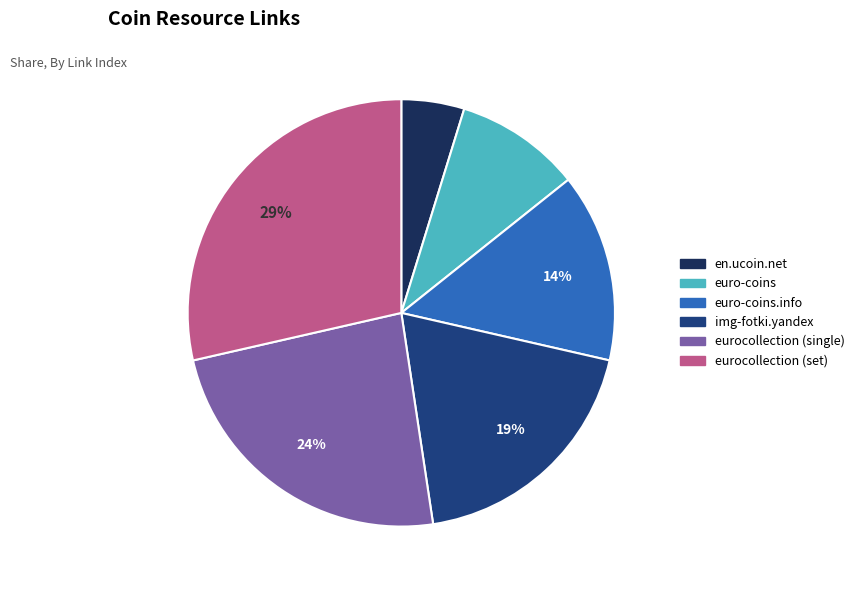

To the nearest percent, what is the average slice percentage?

17%